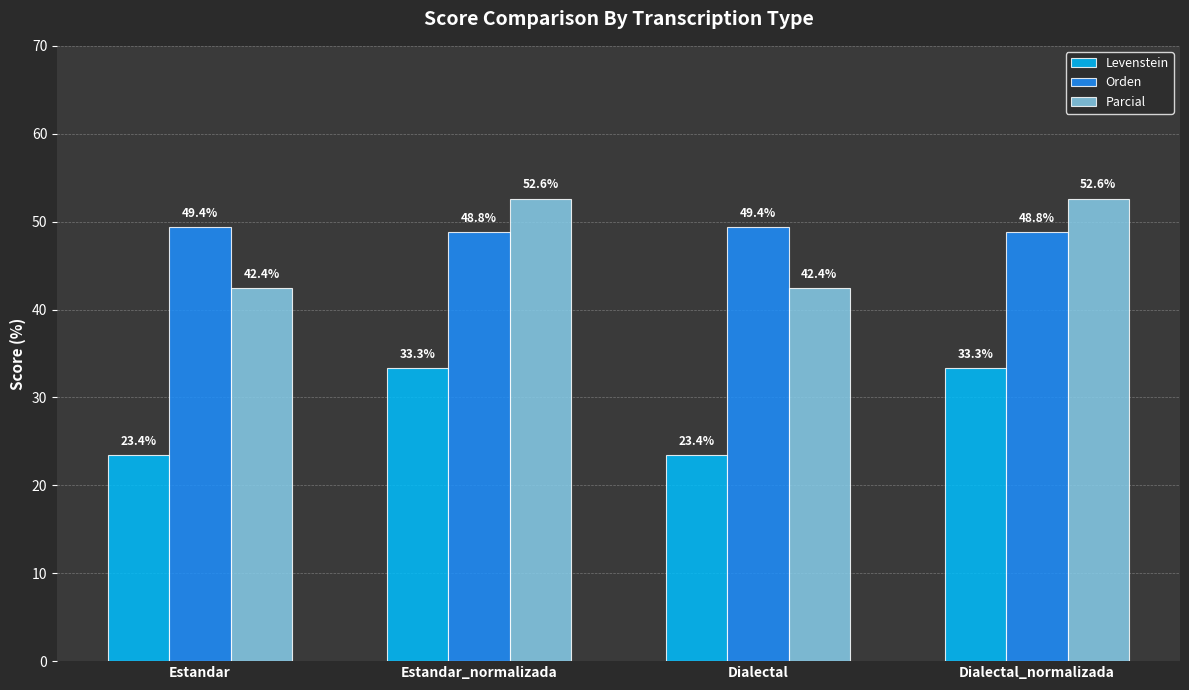

What position from the left is Dialectal_normalizada?

4